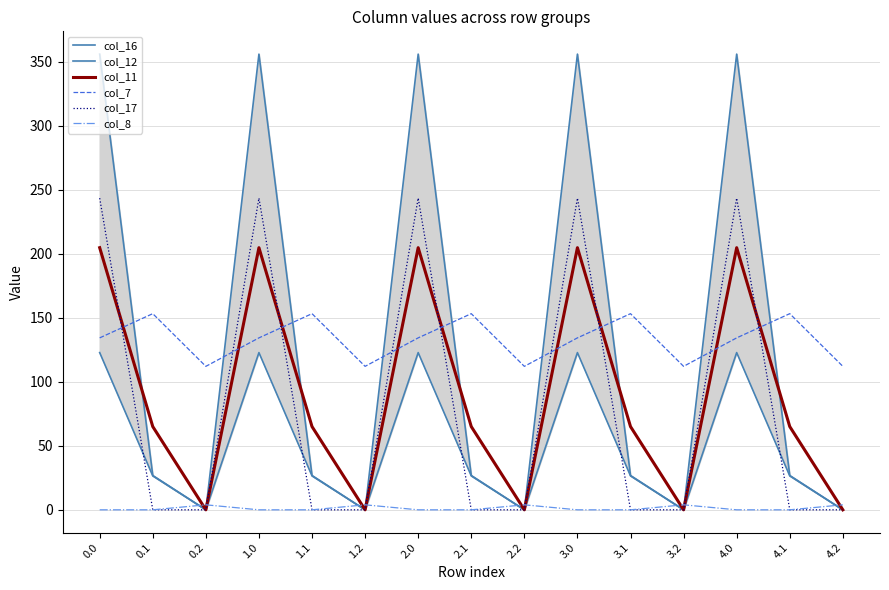

Between 1.0 and 4.0, which is larger?

1.0